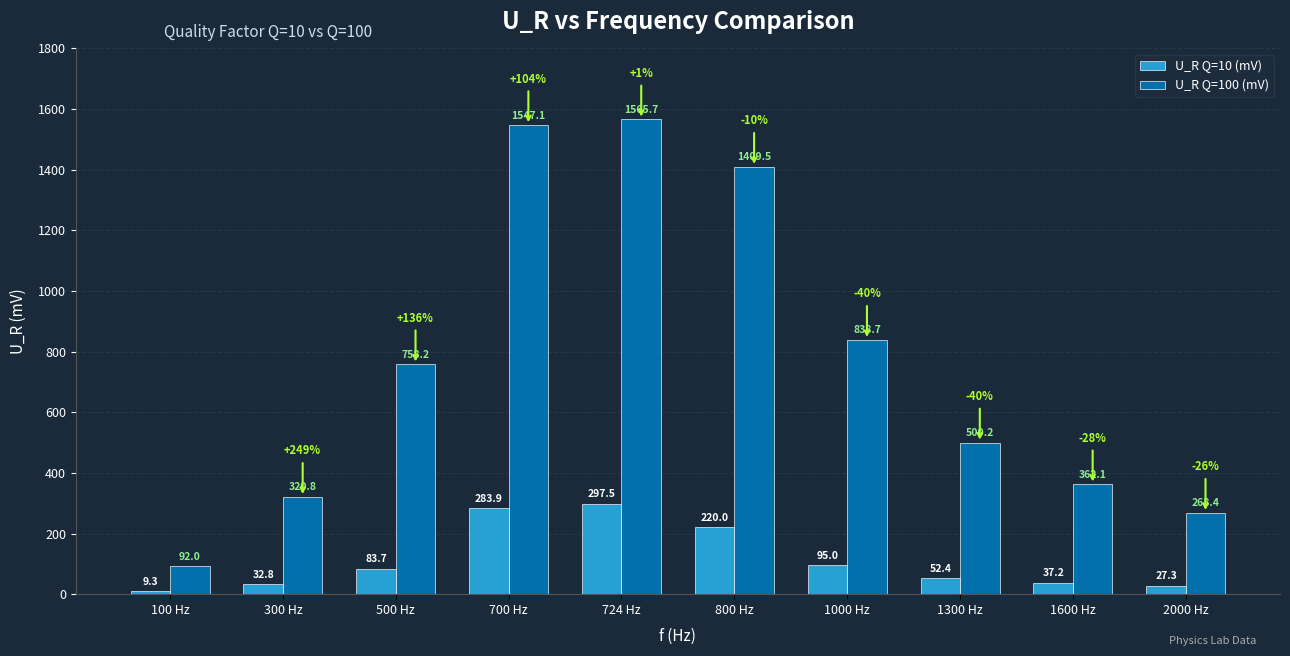

Between 724 Hz and 1300 Hz, which series saw the biggest shift?

U_R Q=100 (mV)